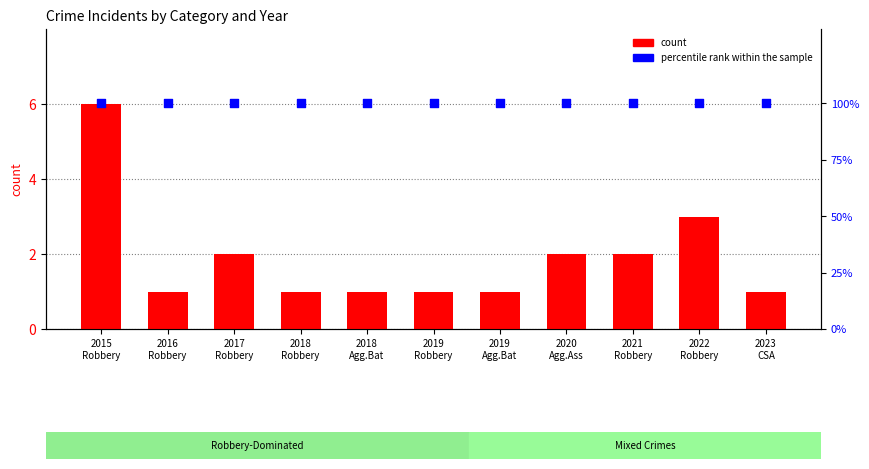

At which category is the sum across all series the highest?

2015
Robbery